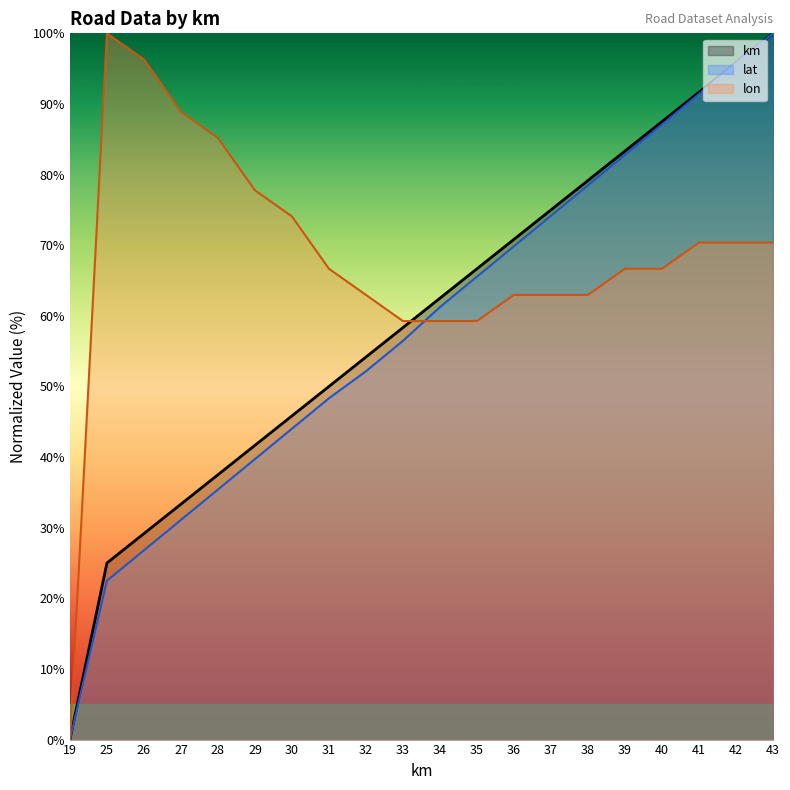

Does the chart display data point markers on the line(s)?

No